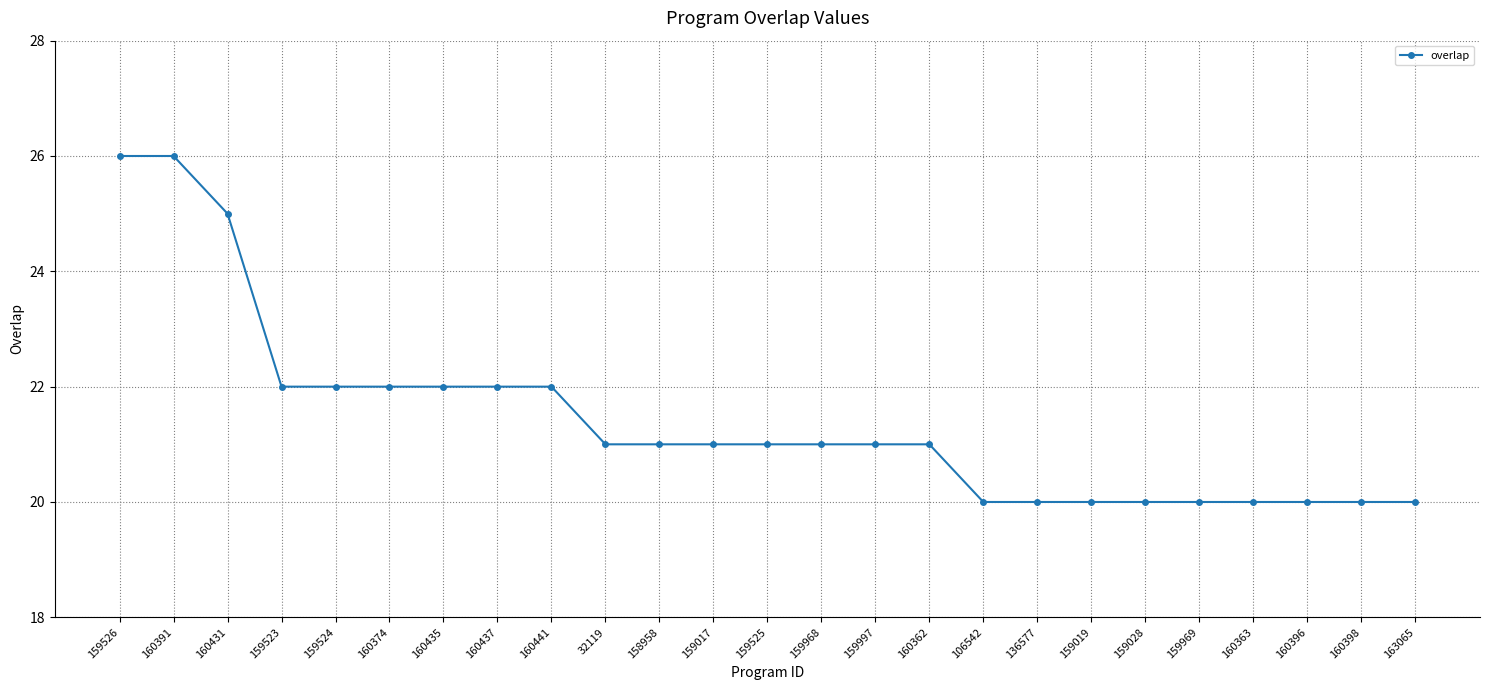

True or false: the data shows 14 at 160431.

False